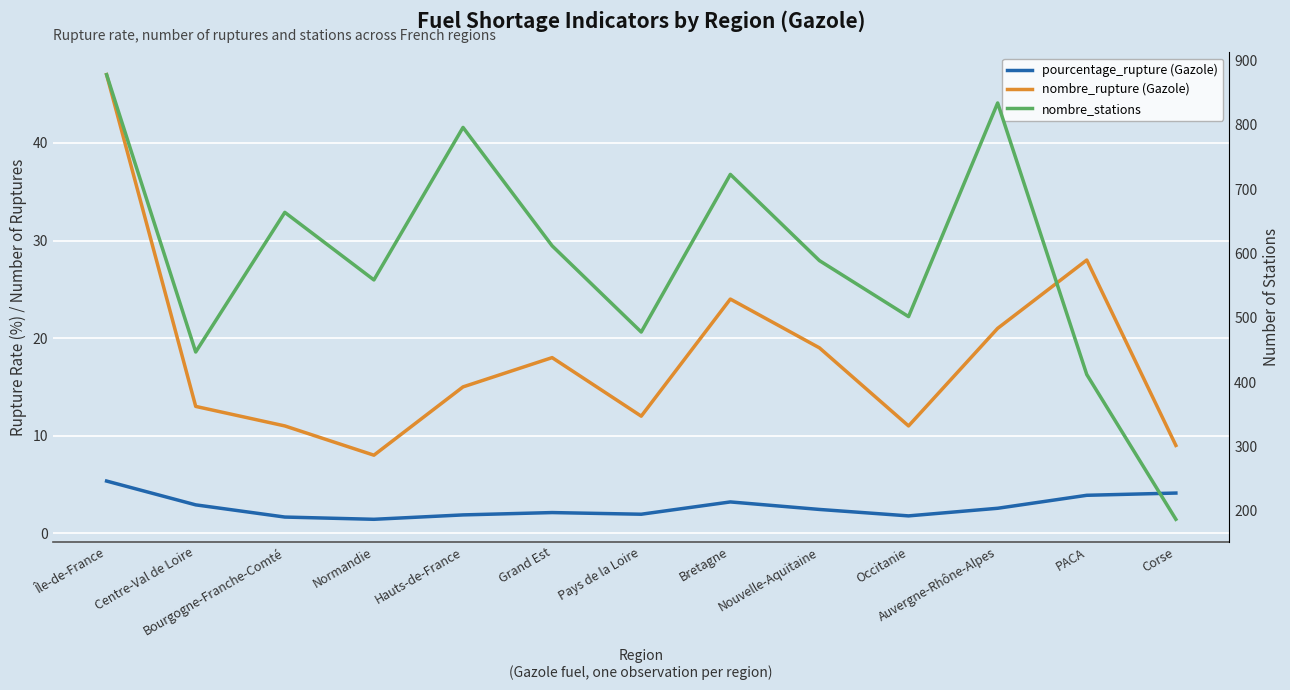

True or false: nombre_stations has more than 2 points higher than both neighbors.

True